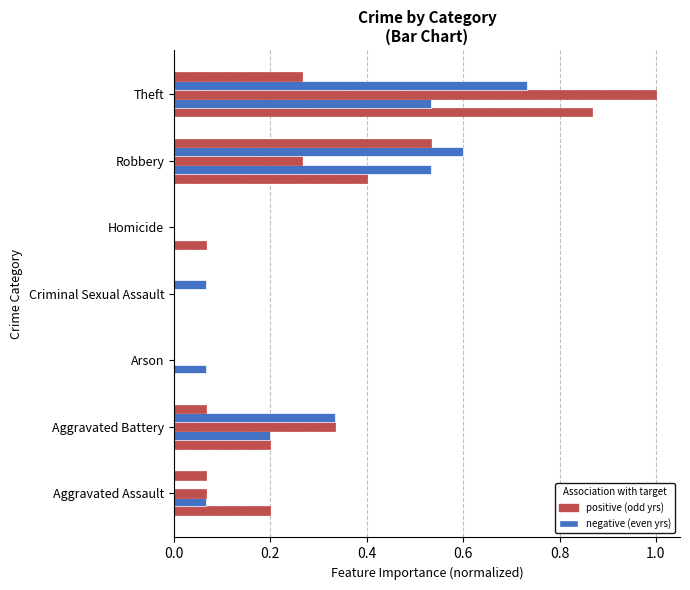

Count the number of categories in the chart.

7